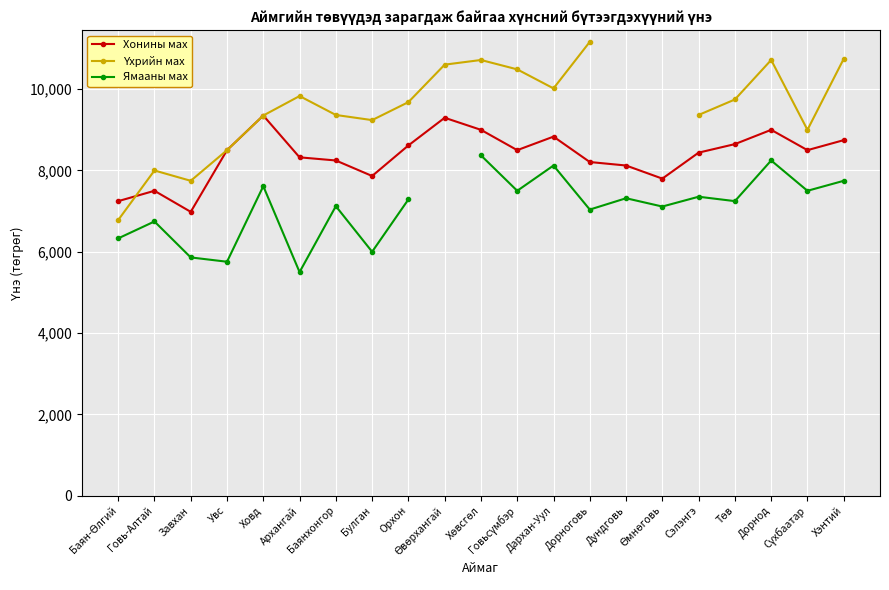

Rank the series at Говь-Алтай from highest to lowest value.

Үхрийн мах, Хонины мах, Ямааны мах